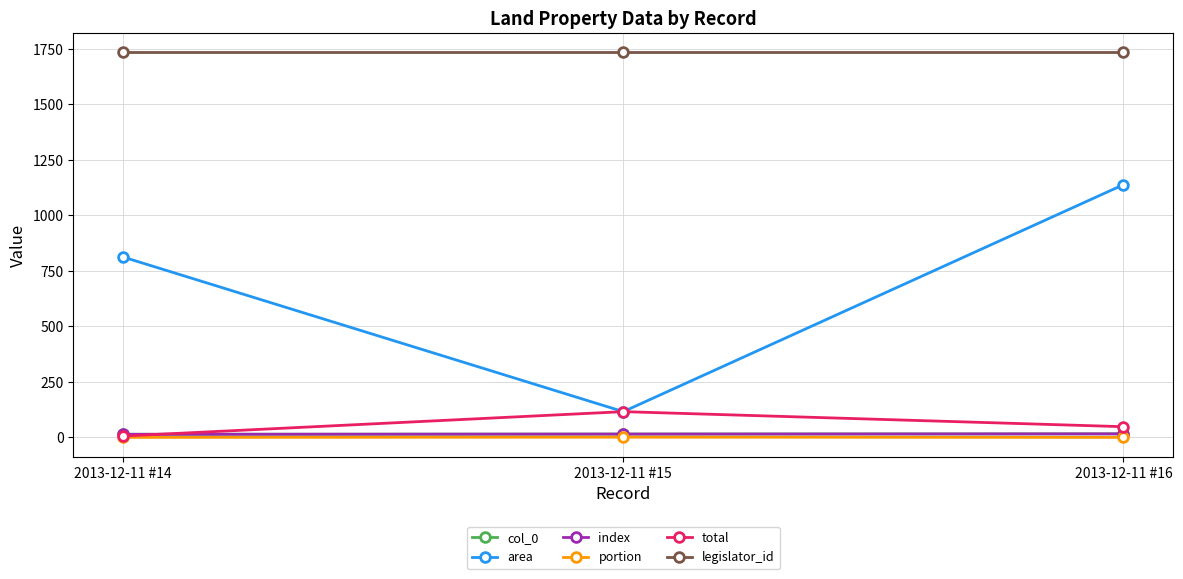

At which label is col_0 closest to 15?

2013-12-11 #15